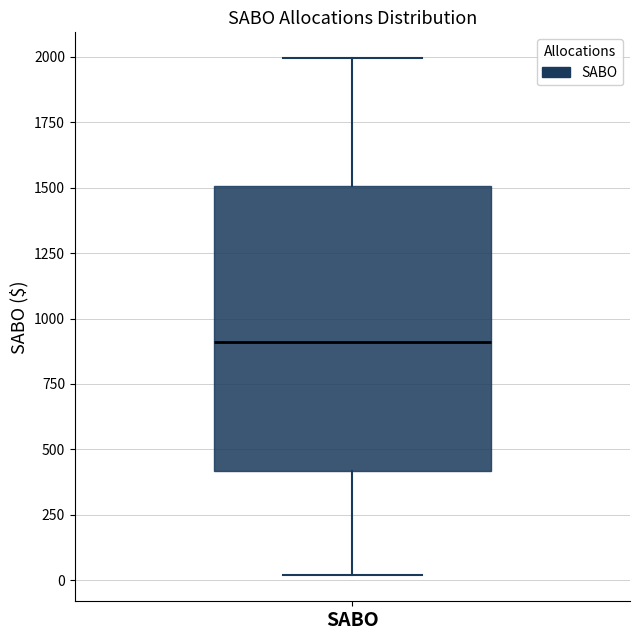

Transcribe this box plot: give where the median line is, the range the box spans, and where the two whiskers end, as read against the y-axis. The values are not printed on the chart, so give them approximately, as read against the axis.

median 900, box 400 to 1500, whiskers 0 to 2000